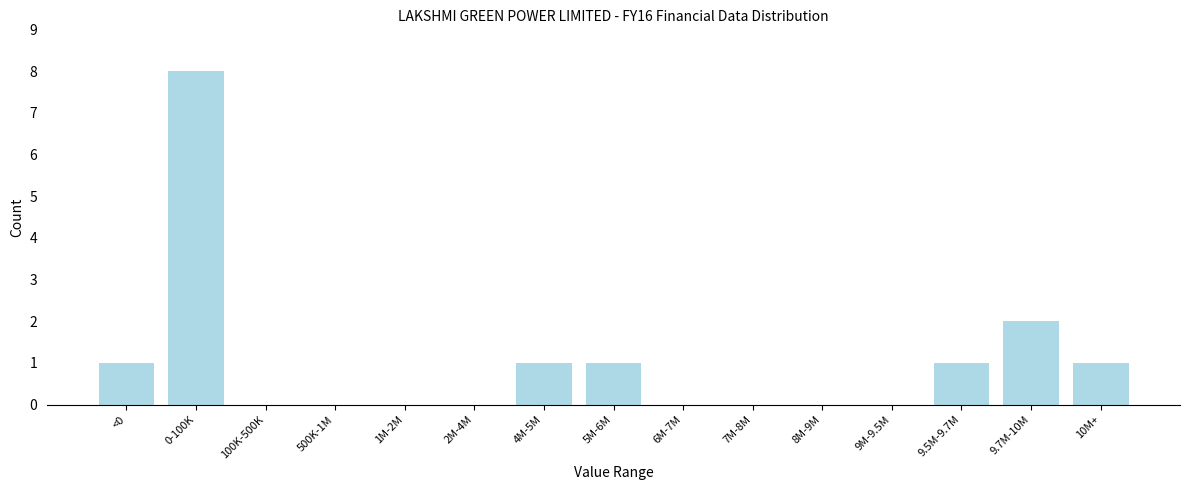

Reading right to left, list all the values displayed in this chart.

10M+=1	9.7M-10M=2	9.5M-9.7M=1	9M-9.5M=0	8M-9M=0	7M-8M=0	6M-7M=0	5M-6M=1	4M-5M=1	2M-4M=0	1M-2M=0	500K-1M=0	100K-500K=0	0-100K=8	<0=1